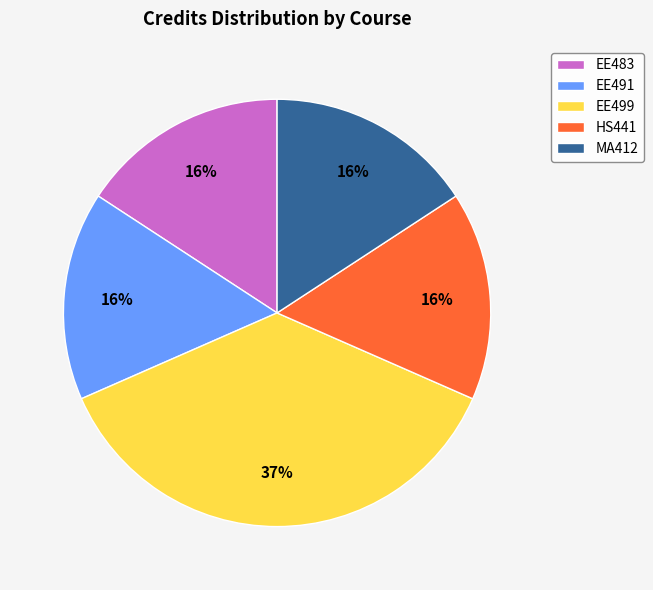

The EE483 slice represents 25% of the pie. True or false?

False